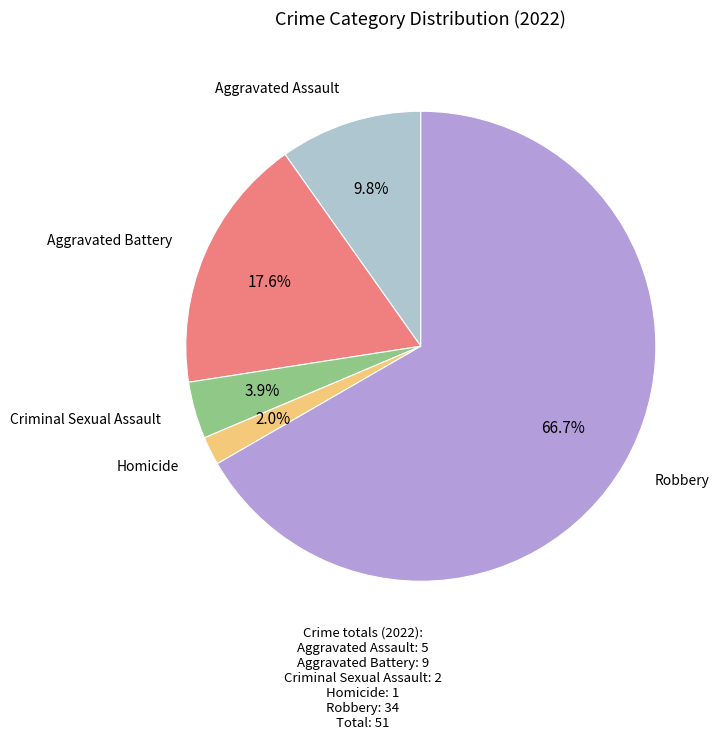

Which has a higher value, Aggravated Battery or Aggravated Assault?

Aggravated Battery